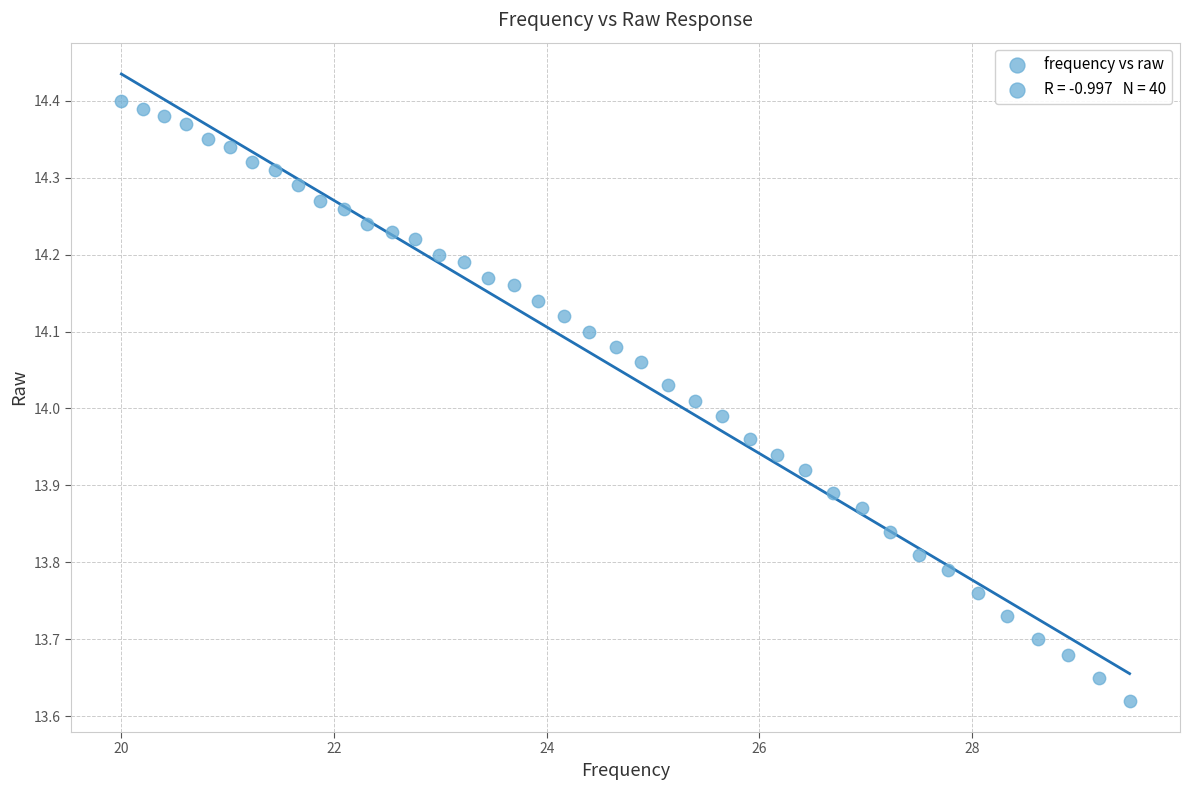

What is the range of X values (max minus min)?

9.5